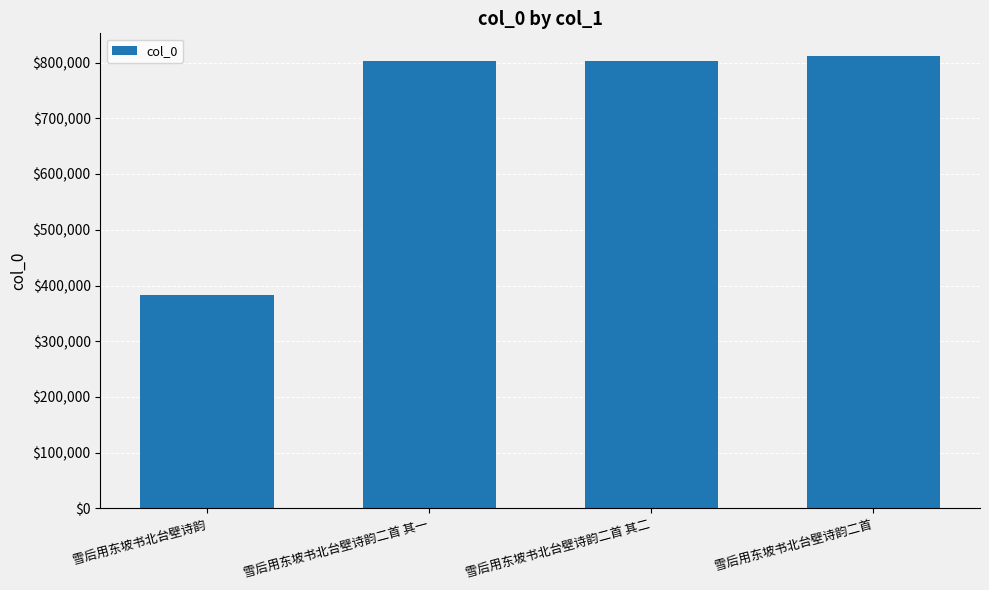

Which label corresponds to the smallest value in the chart?

雪后用东坡书北台壁诗韵